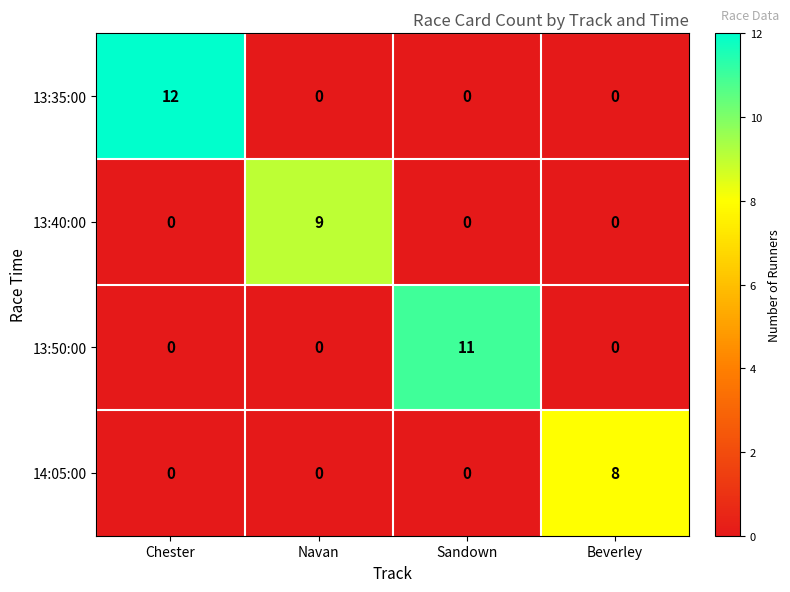

Which series has the largest range (max minus min)?

13:35:00